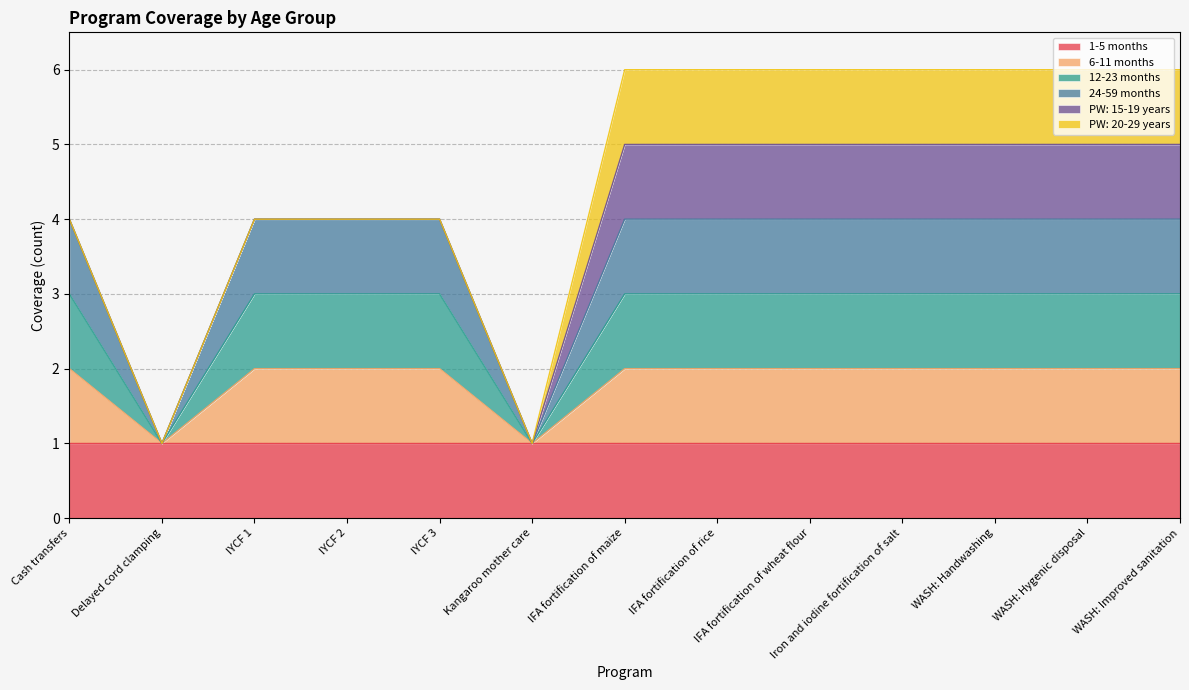

Where is the first local minimum for 24-59 months?

Delayed cord clamping